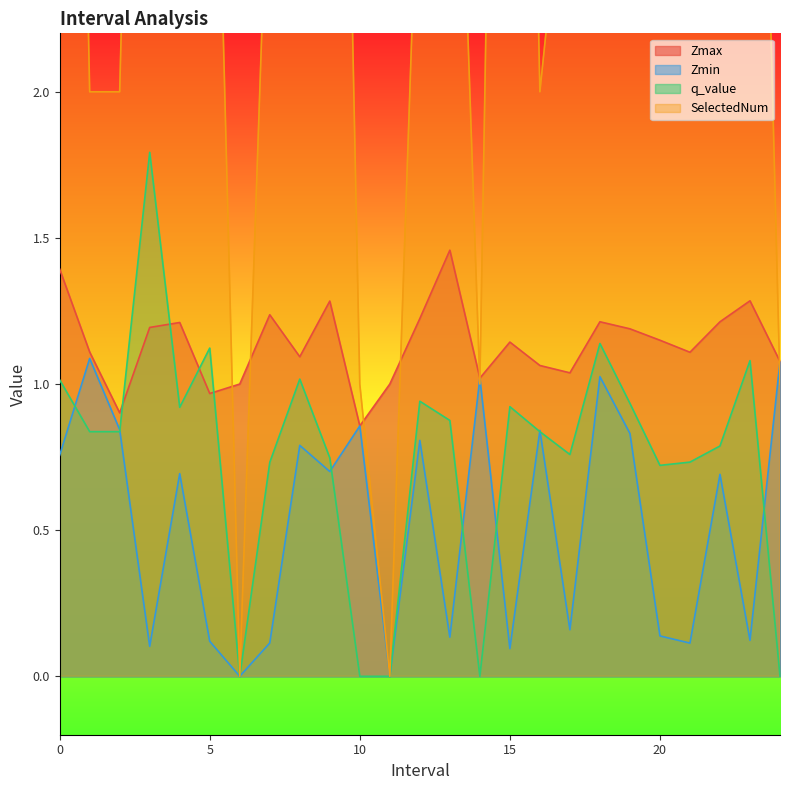

What is the spread (max minus min) of values at 0?

6.2